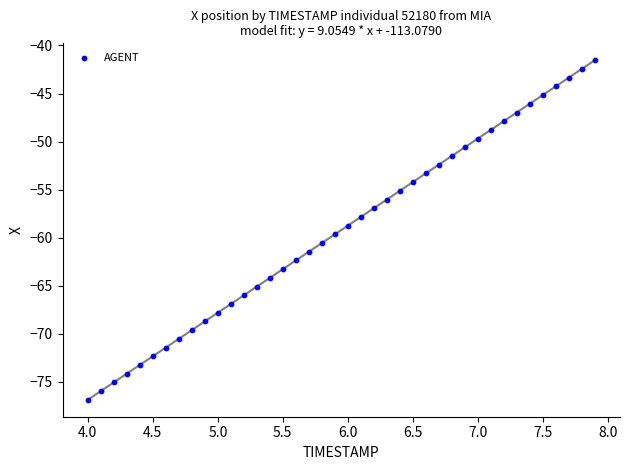

What is the range of Y values (max minus min)?

35.3